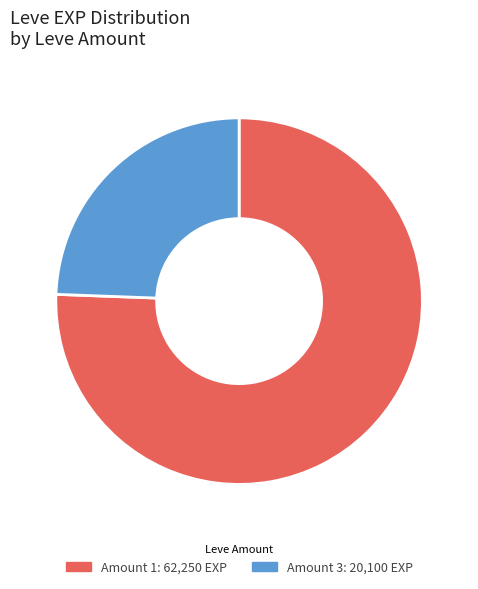

Is there a majority slice in this chart?

Yes